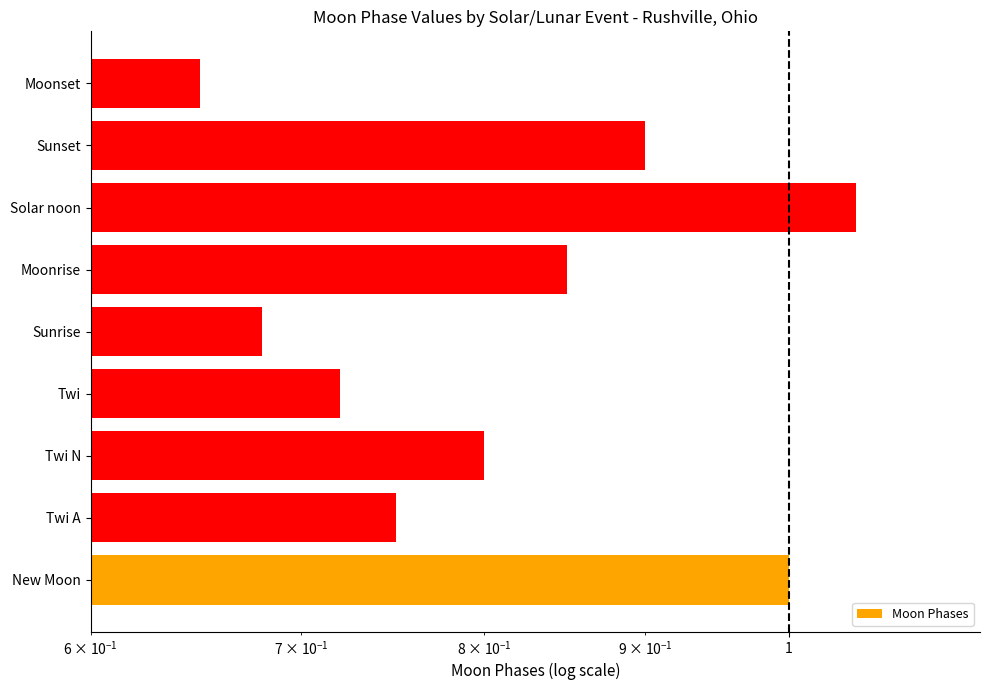

The chart shows a value of 1.5 at New Moon. True or false?

False